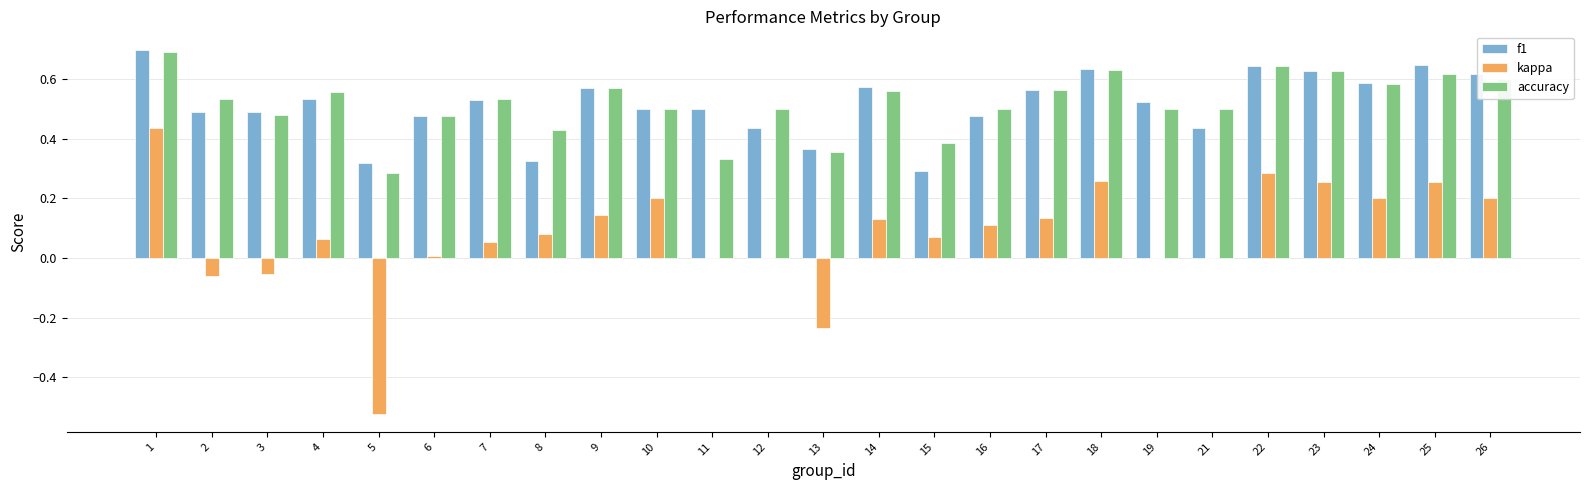

The f1 series shows 0.6 at 23. True or false?

True